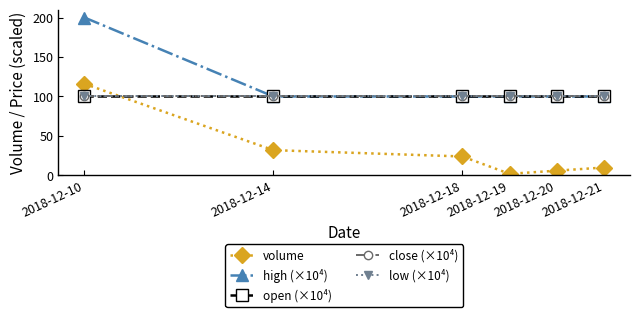

Does the chart have visible grid lines?

No